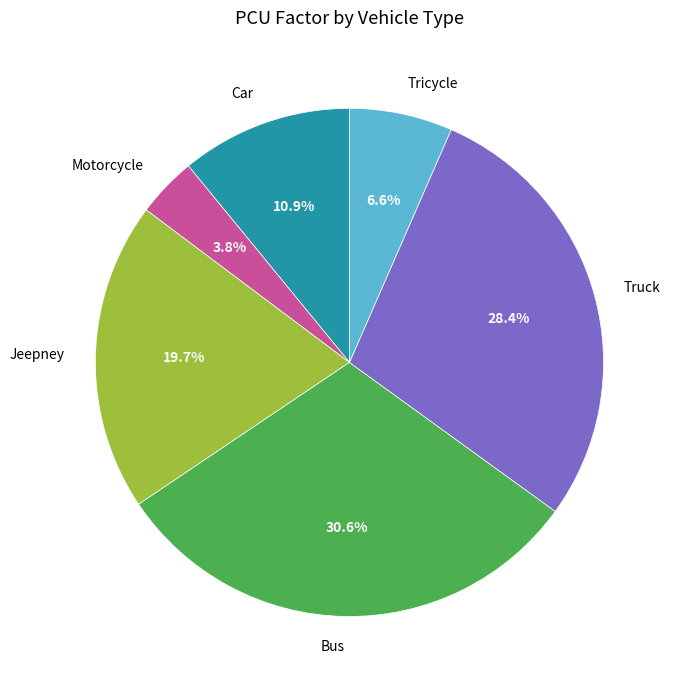

What percentage do Motorcycle and Bus together represent?

34.4%